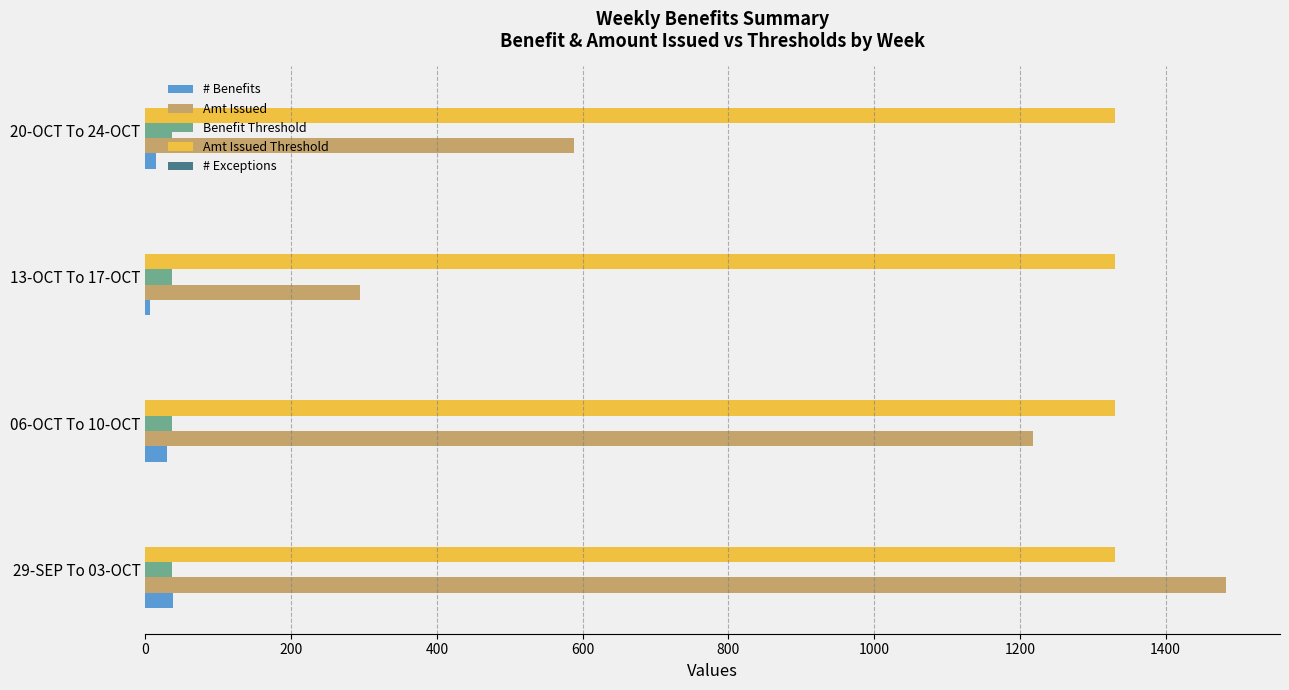

At which label is Amt Issued closest to 888?

20-OCT To 24-OCT